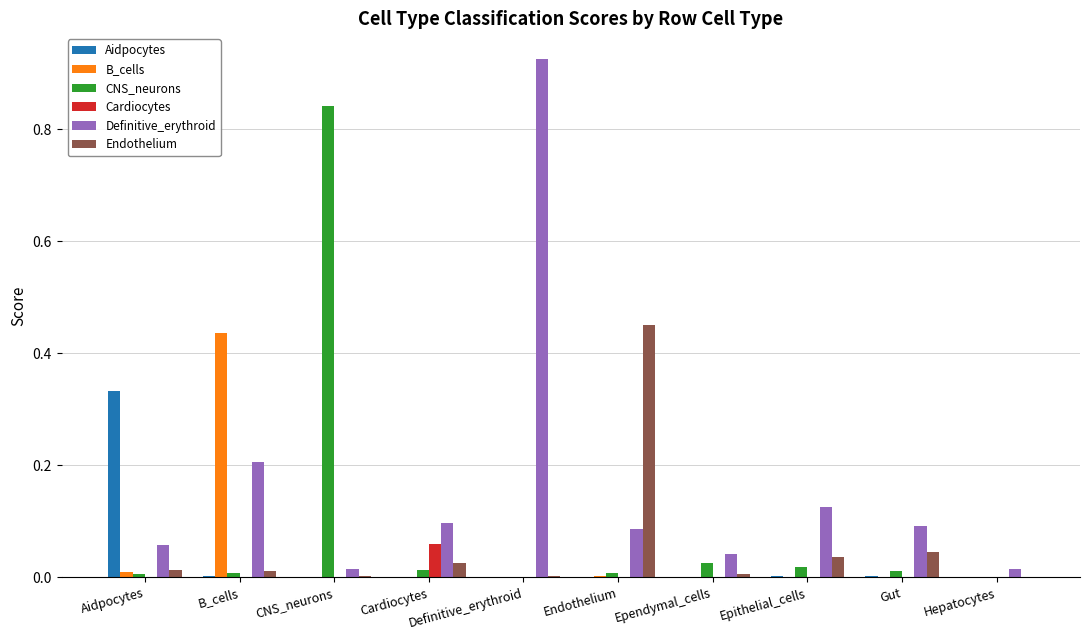

Which series has the widest spread of values?

Definitive_erythroid